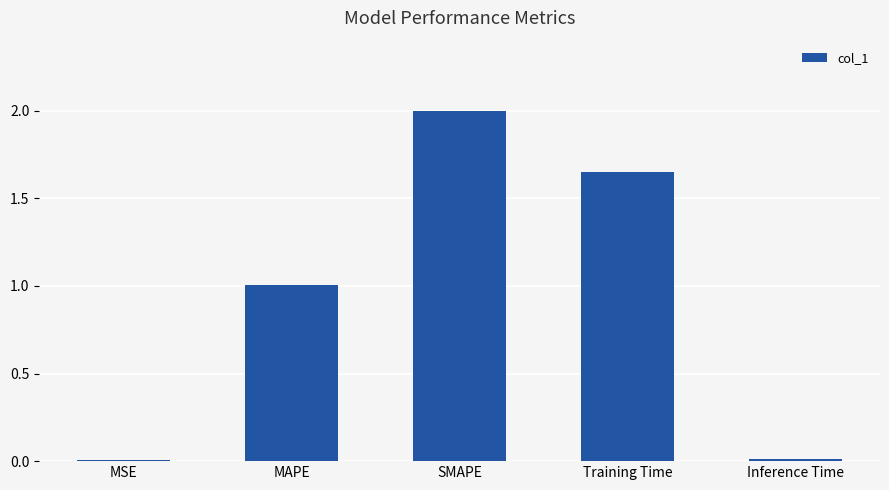

What is the greatest value displayed?

2.0